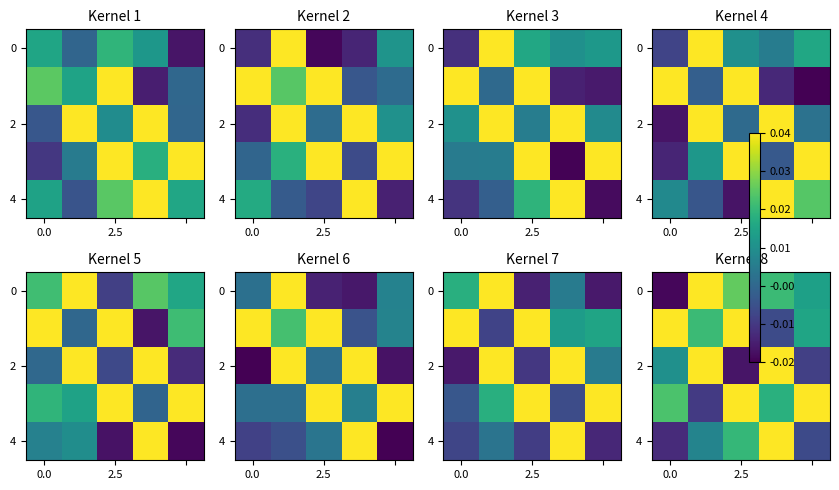

How many series are shown in this chart?

5